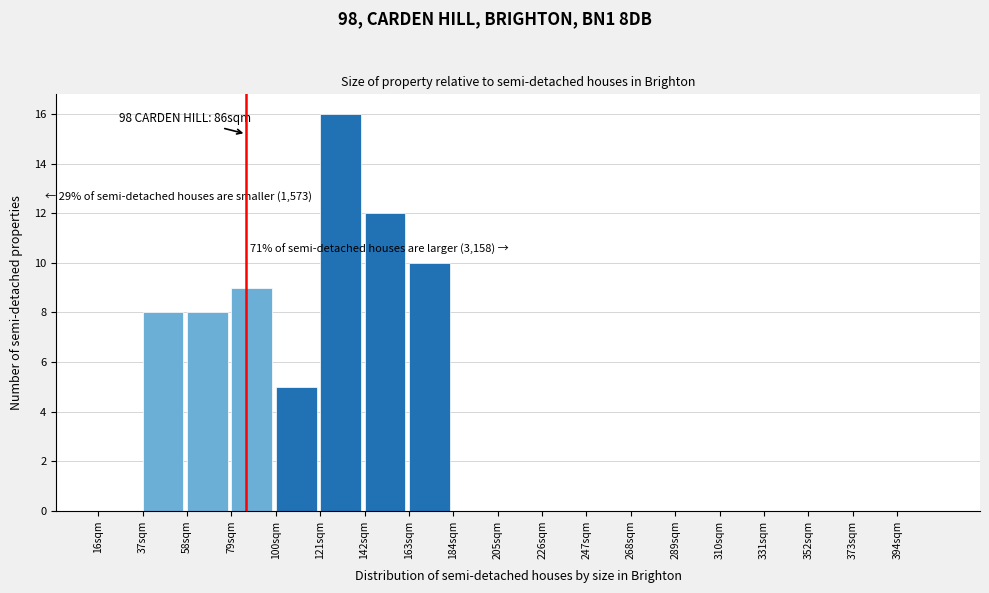

Over which range of the x-axis is the bar tallest?

121 to 142